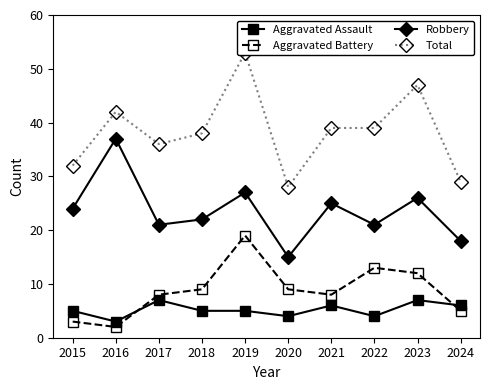

The value of Aggravated Battery at 2024 is 5. True or false?

True